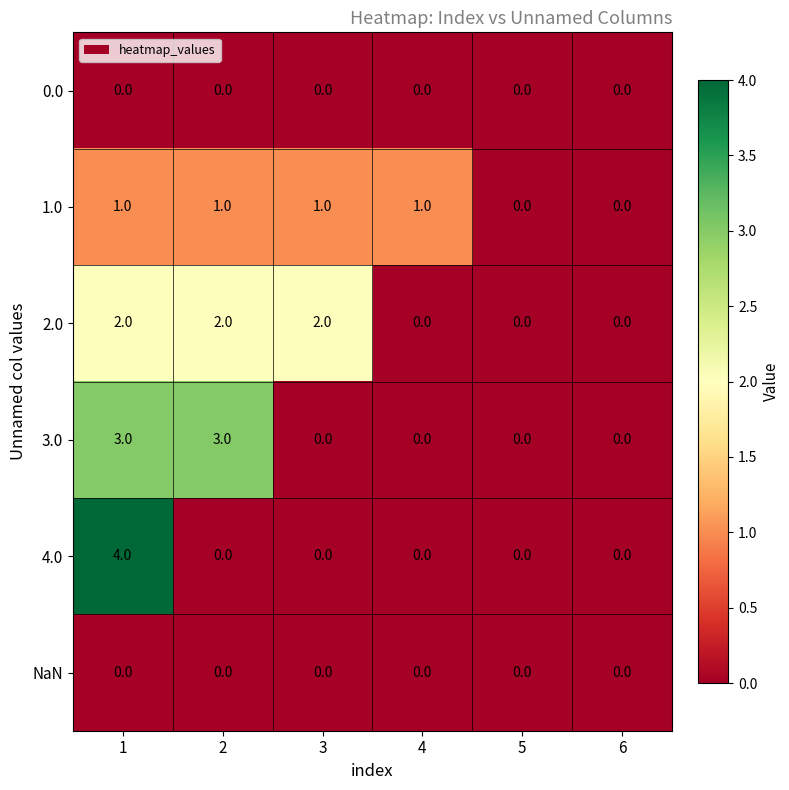

The 2.0 series shows 3 at 2. True or false?

False